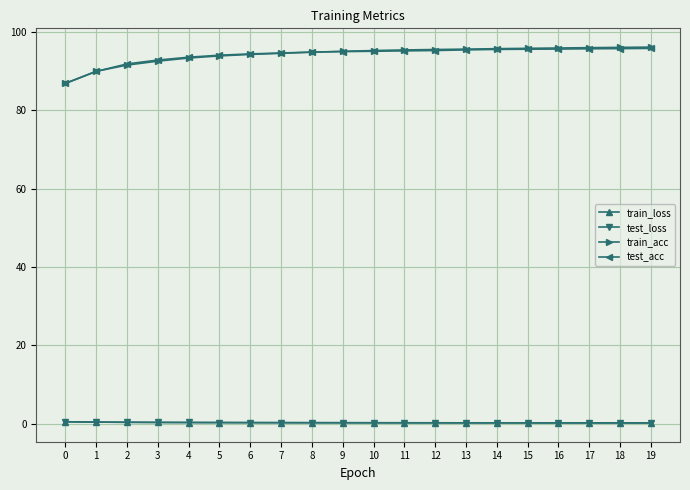

Is the value of train_acc at 6 greater than the value of test_loss at 5?

Yes